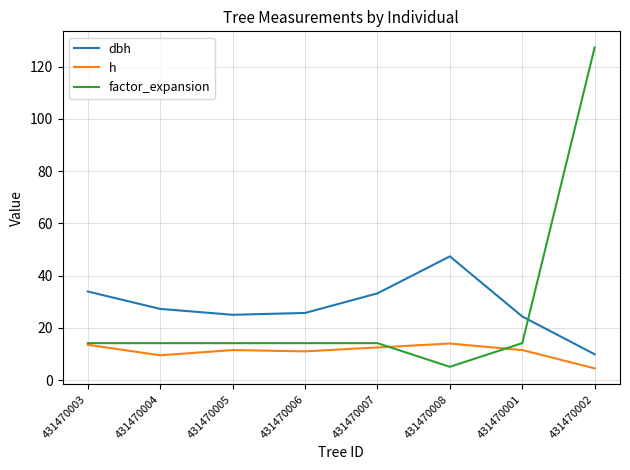

What are all the series names shown in the legend?

dbh, h, factor_expansion